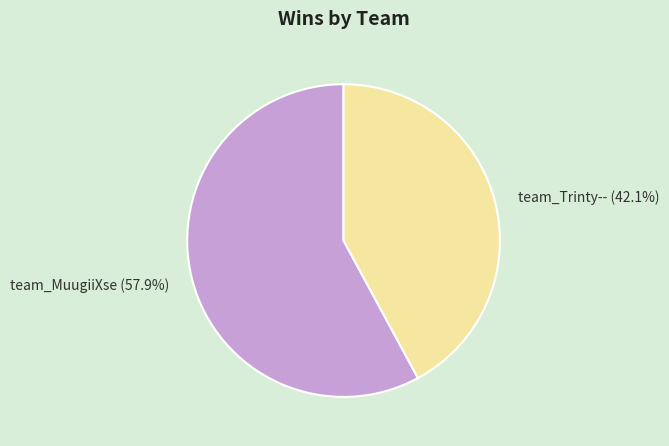

Does team_MuugiiXse represent more than half of the total?

Yes